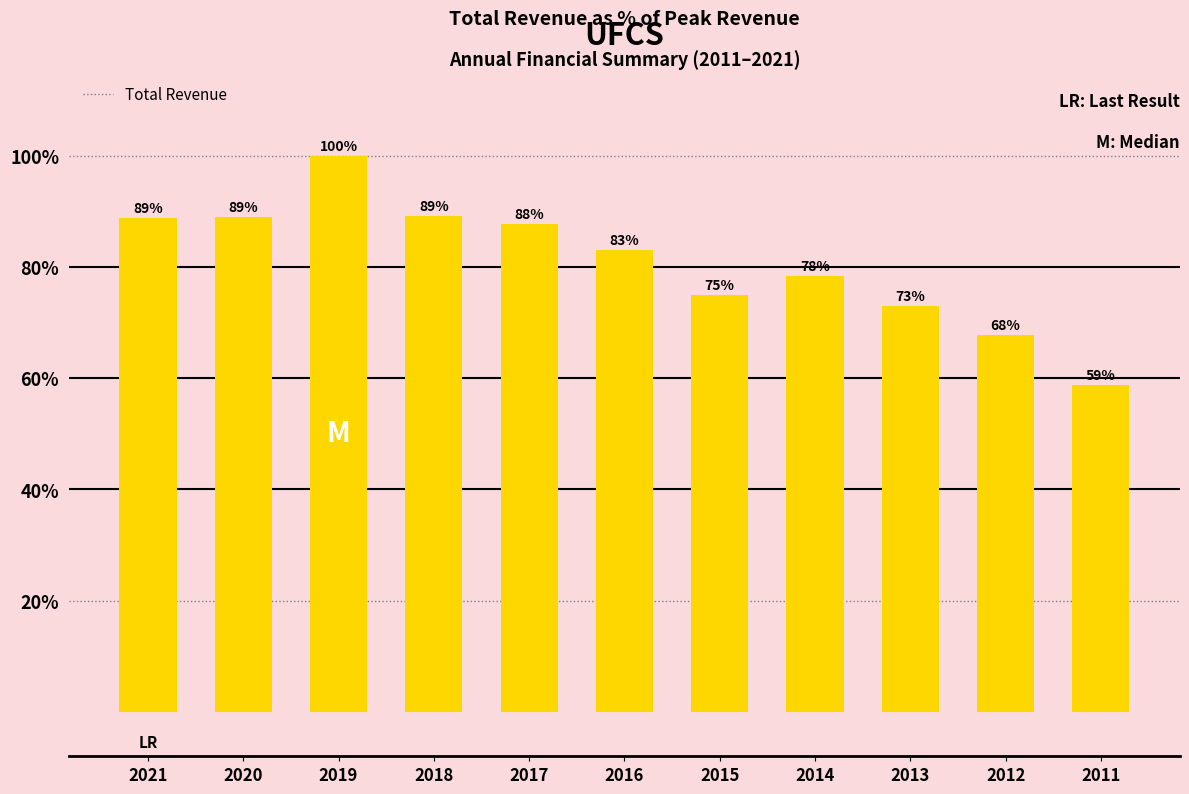

What is the change in value from 2018 to 2013?

-16.1